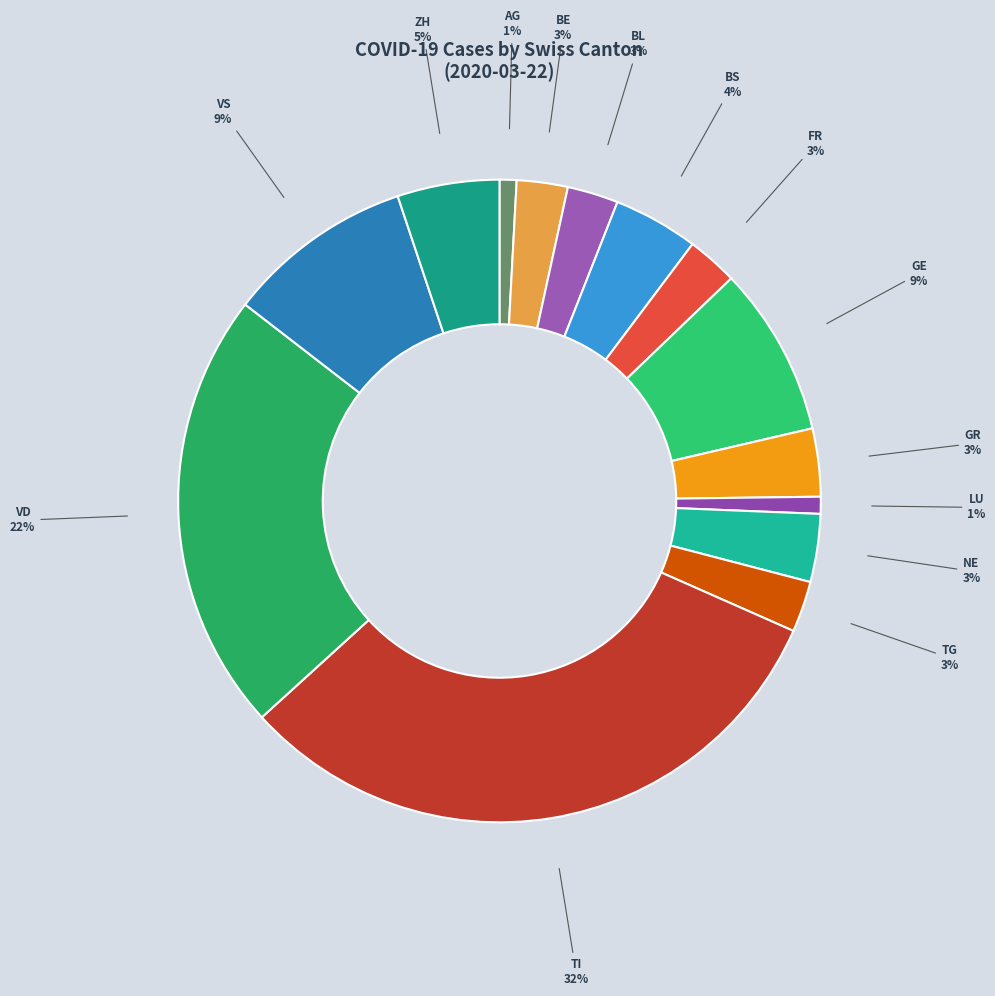

What is the largest slice in the pie chart?

TI